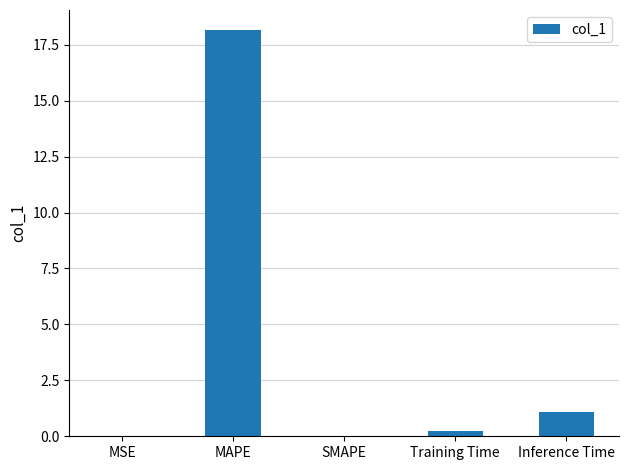

What is the change in value from MAPE to SMAPE?

-18.1